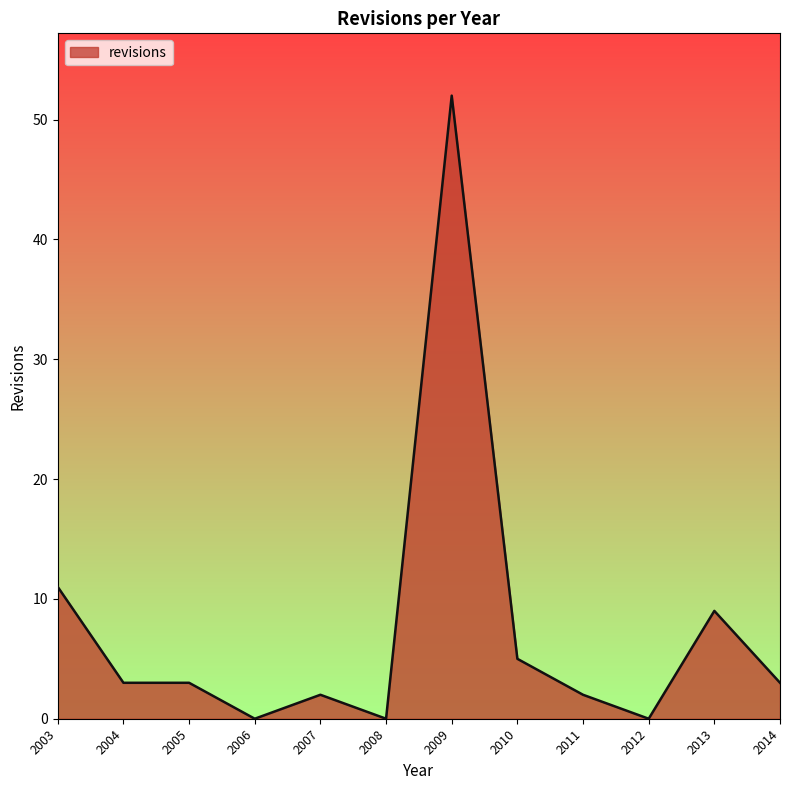

Where is the data nearest to the value 26?

2003